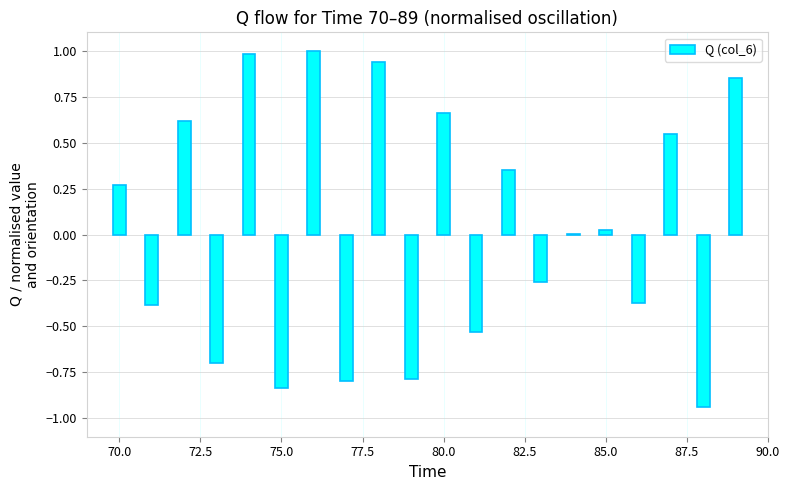

What is the sum of all values?

0.6